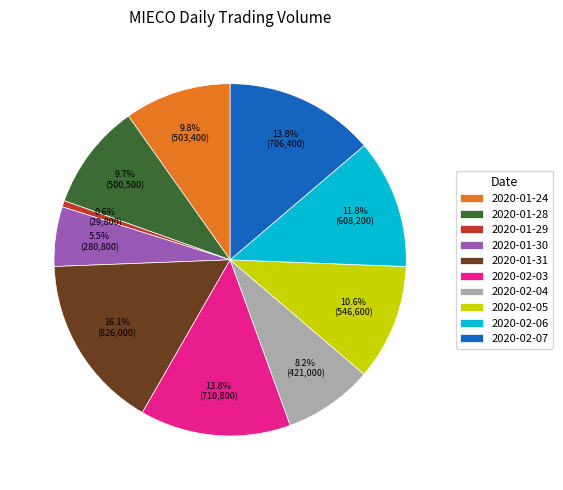

Is there any slice that represents more than half of the pie?

No